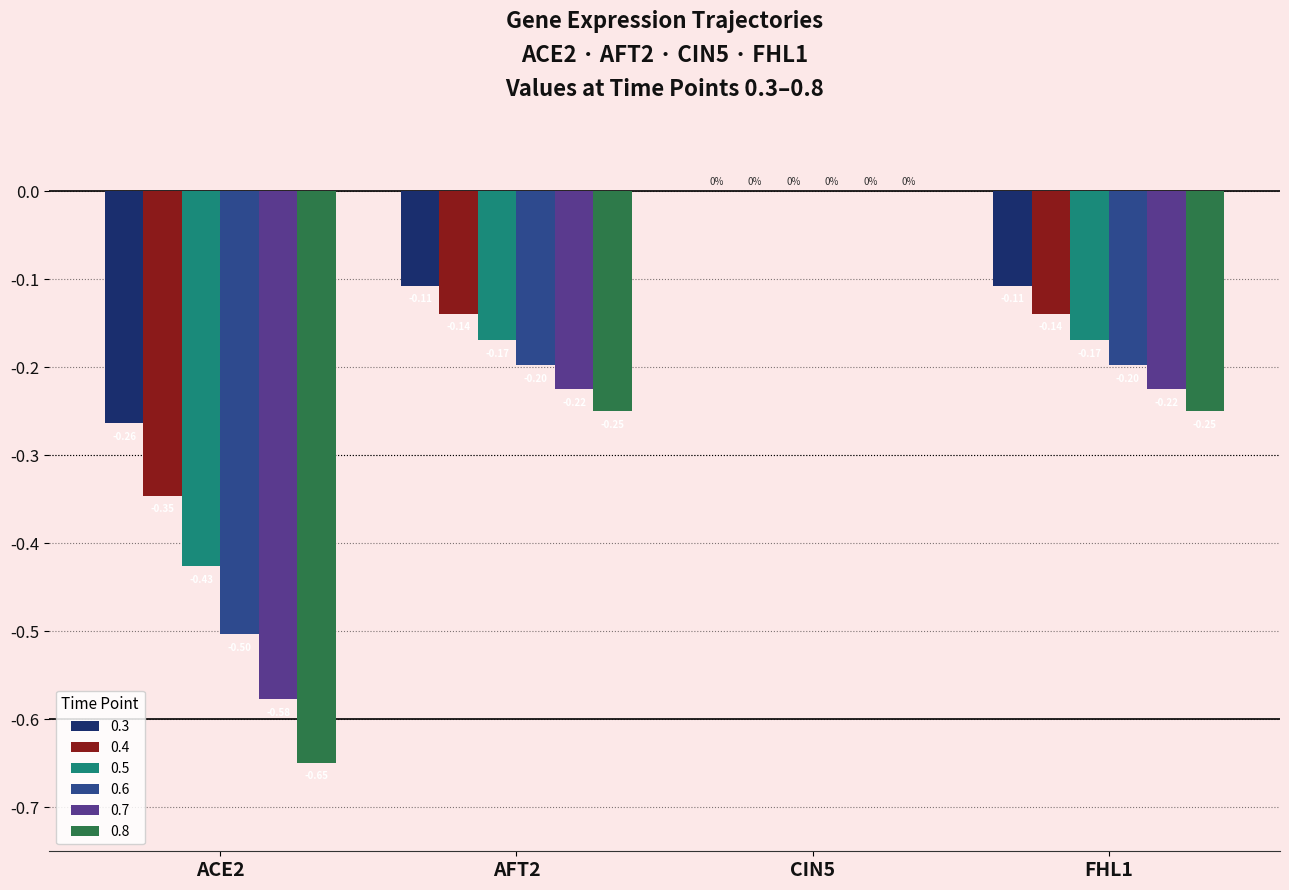

What is the total value across all series at ACE2?

-2.8